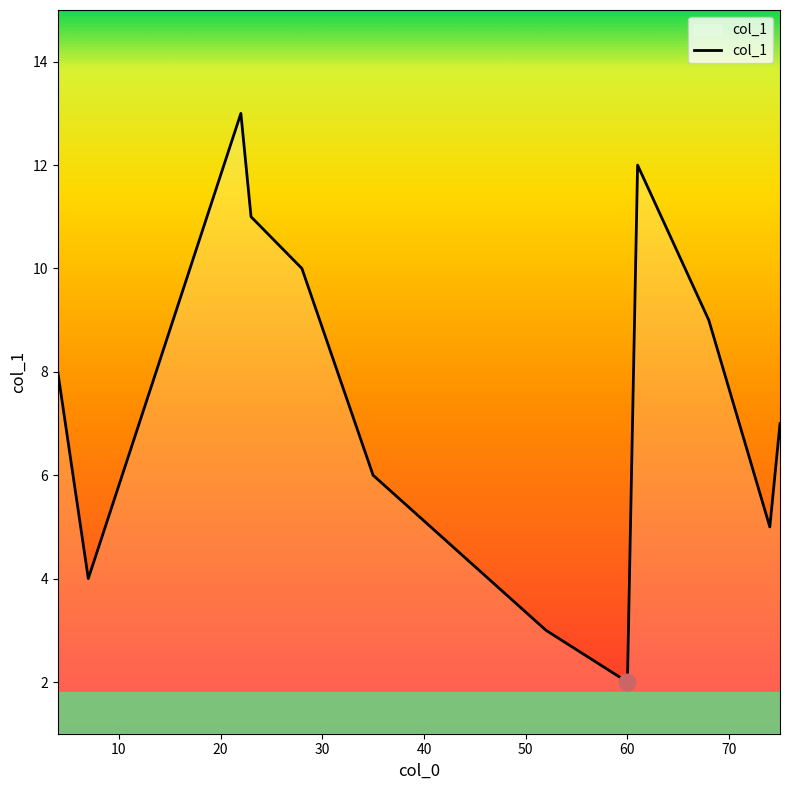

What is the difference between the maximum and minimum values?

11.0